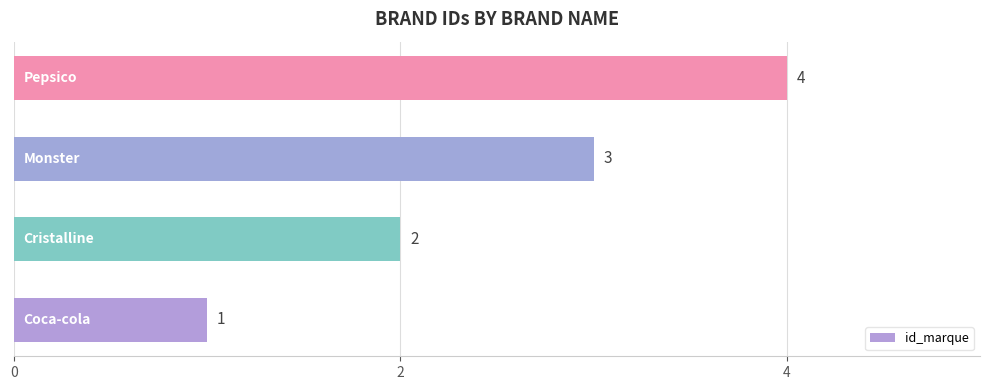

What is the sum of all values?

10